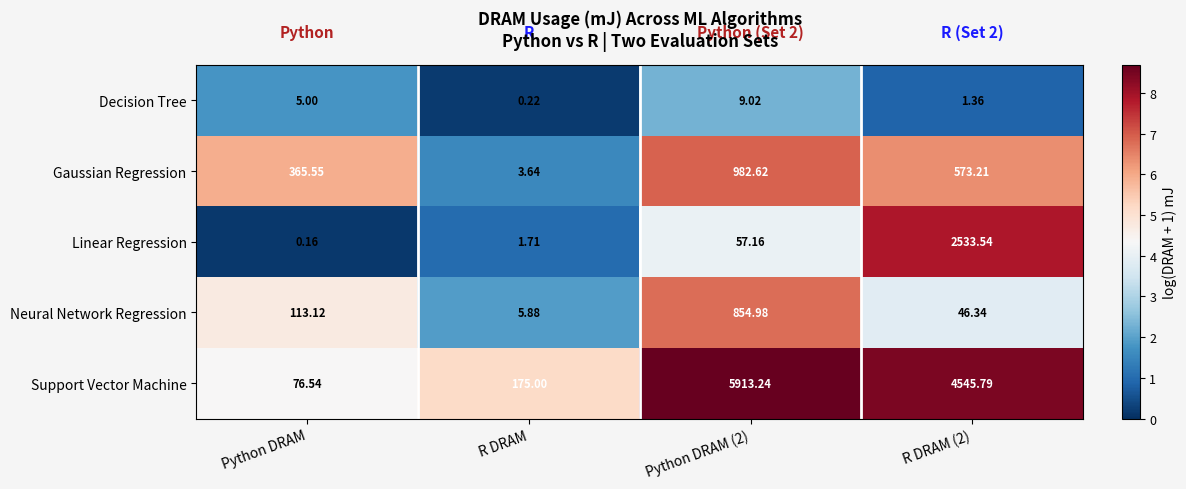

Rank the series by their maximum value, from lowest to highest.

Decision Tree, Neural Network Regression, Gaussian Regression, Linear Regression, Support Vector Machine